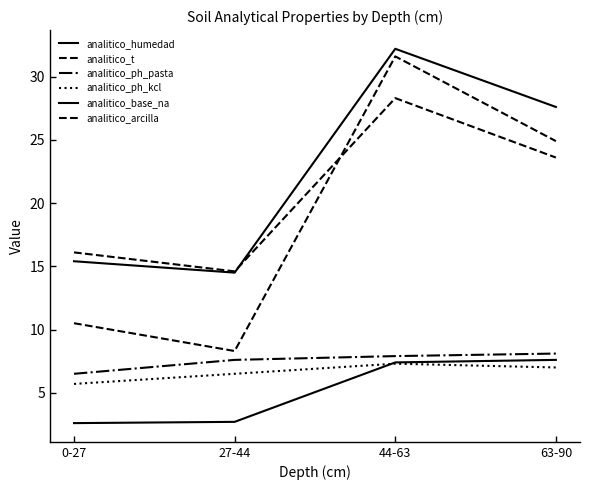

Does the chart display data point markers on the line(s)?

No